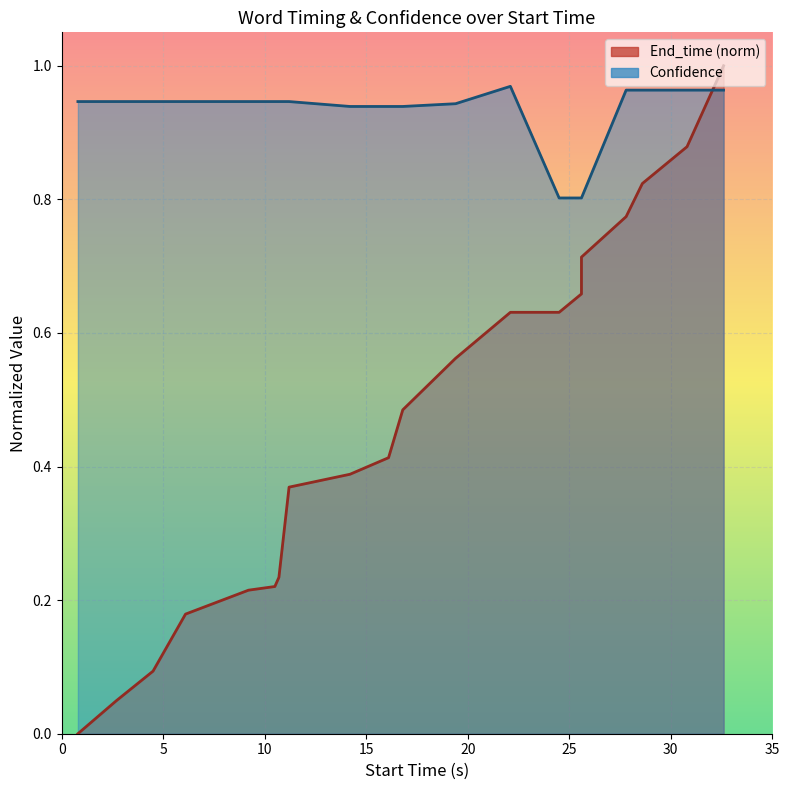

True or false: there are more than 2 points higher than both neighbors.

False